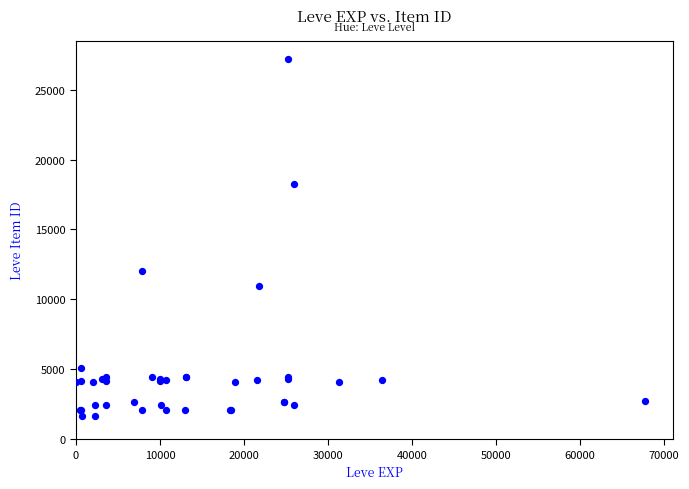

What Y value in the scatter plot is closest to 14448?

12018